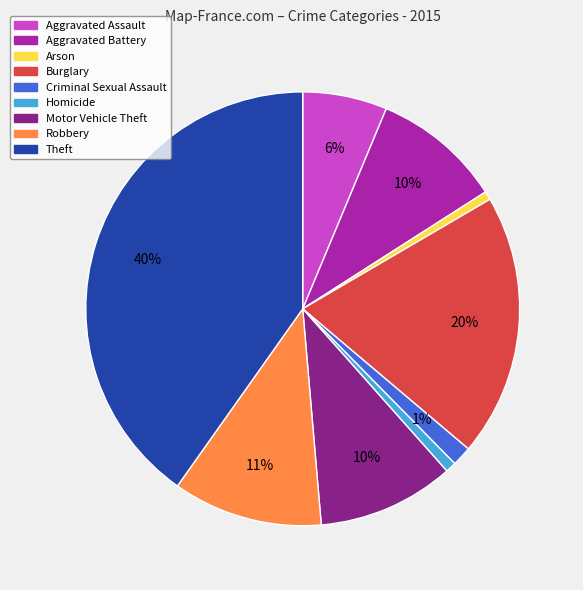

Is there any slice that represents more than half of the pie?

No